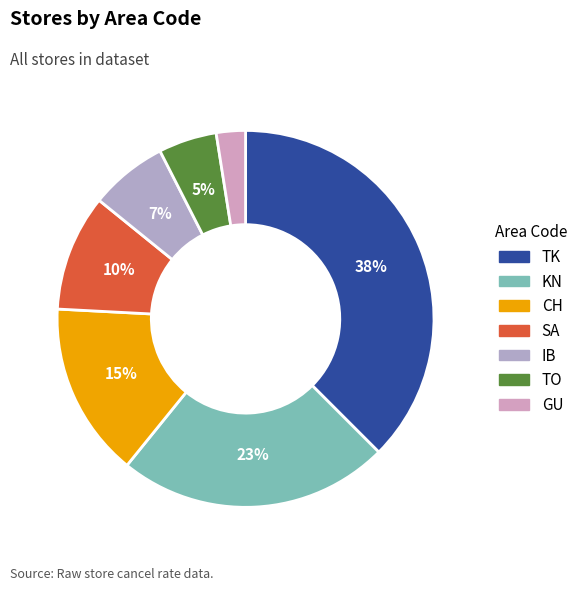

What is the largest slice in the pie chart?

TK